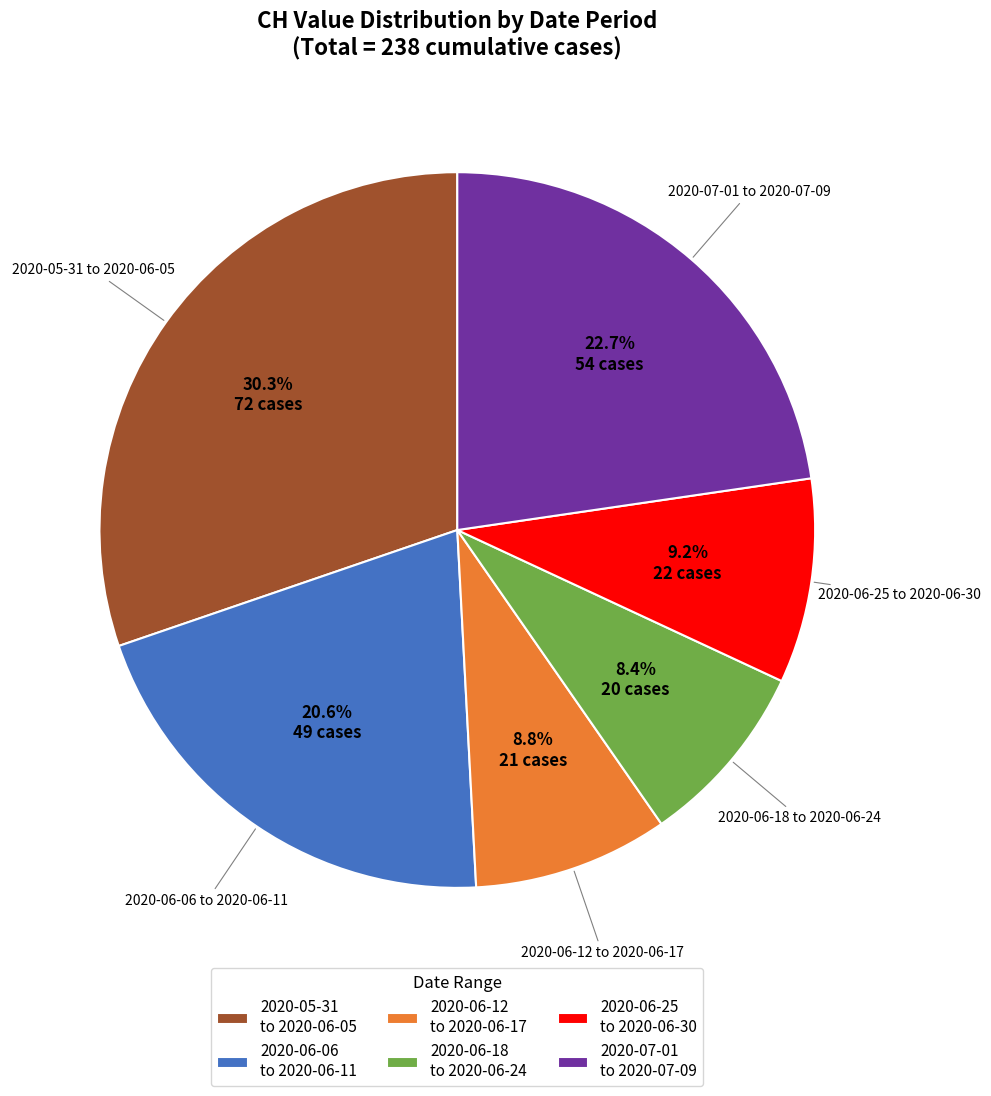

How many segments does this pie chart have?

6